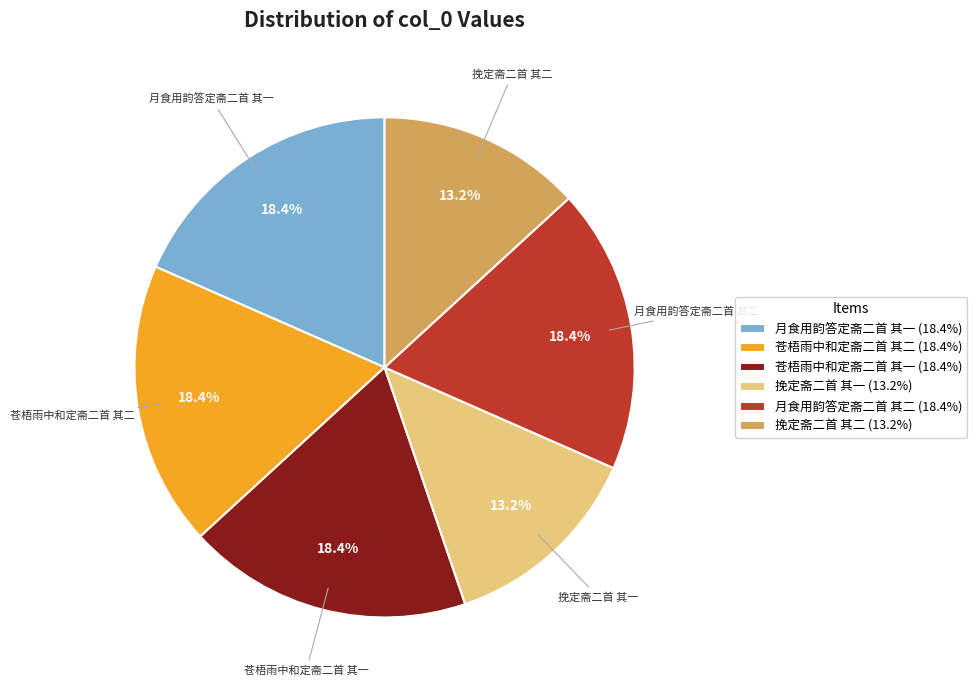

Count the number of slices in the pie.

6